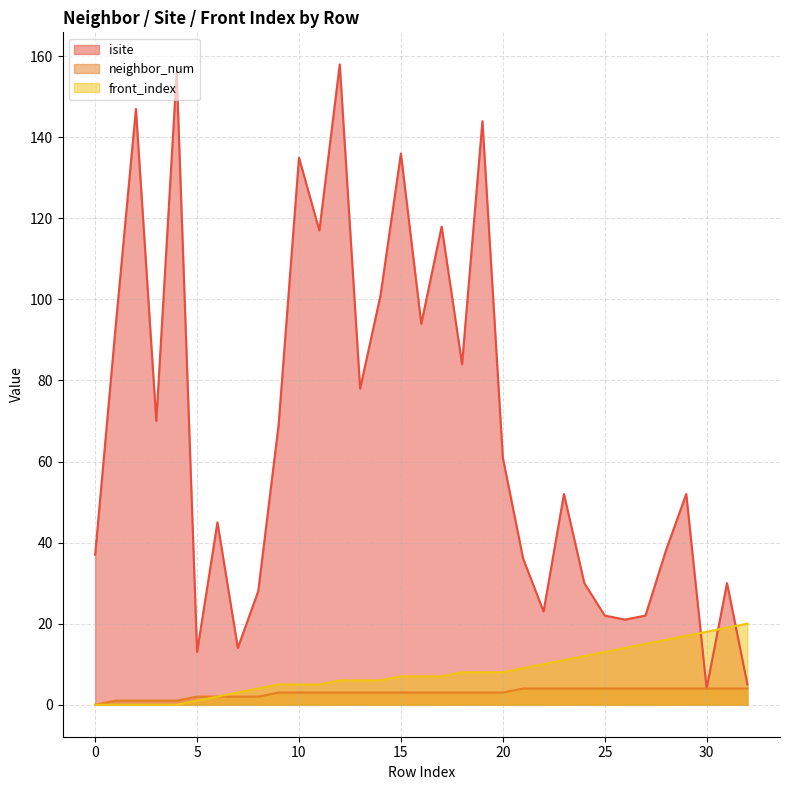

At how many categories does at least one series exceed 63?

15